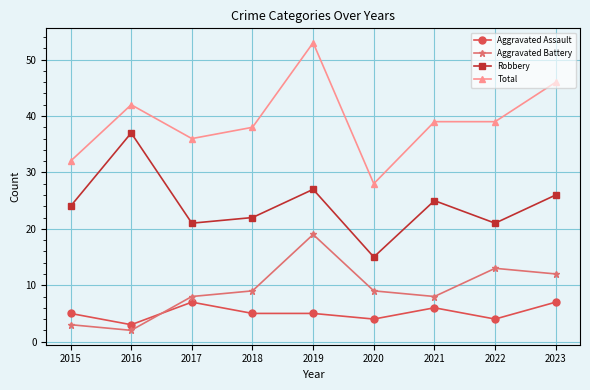

Which category has the highest value across all series?

2019